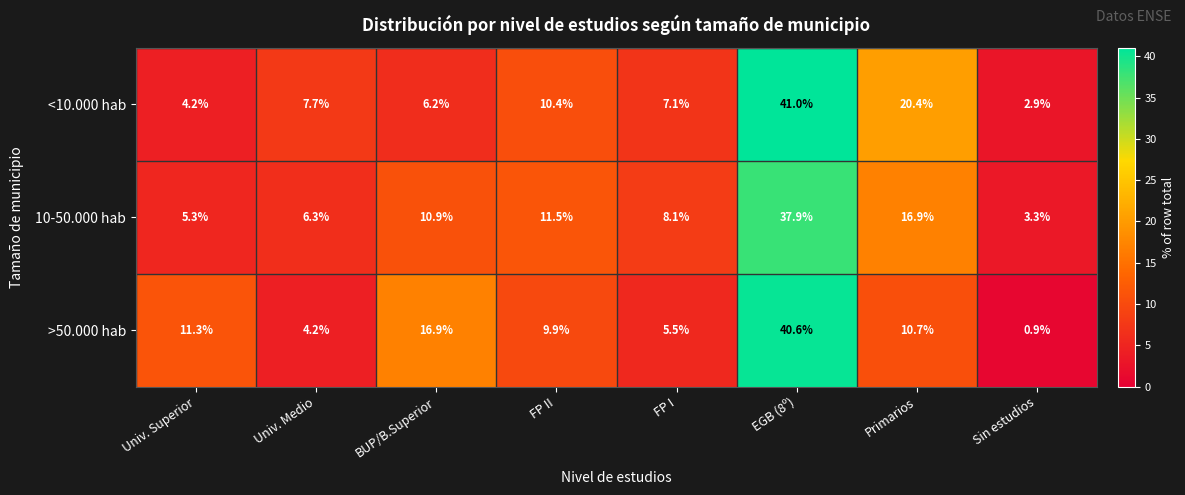

Reading left to right, what are all the values shown in this chart?

<10.000 hab: Univ. Superior=4.2	Univ. Medio=7.7	BUP/B.Superior=6.2	FP II=10.4	FP I=7.1	EGB (8º)=41.0	Primarios=20.4	Sin estudios=2.9
10-50.000 hab: Univ. Superior=5.3	Univ. Medio=6.3	BUP/B.Superior=10.9	FP II=11.5	FP I=8.1	EGB (8º)=37.9	Primarios=16.9	Sin estudios=3.3
>50.000 hab: Univ. Superior=11.3	Univ. Medio=4.2	BUP/B.Superior=16.9	FP II=9.9	FP I=5.5	EGB (8º)=40.6	Primarios=10.7	Sin estudios=0.9